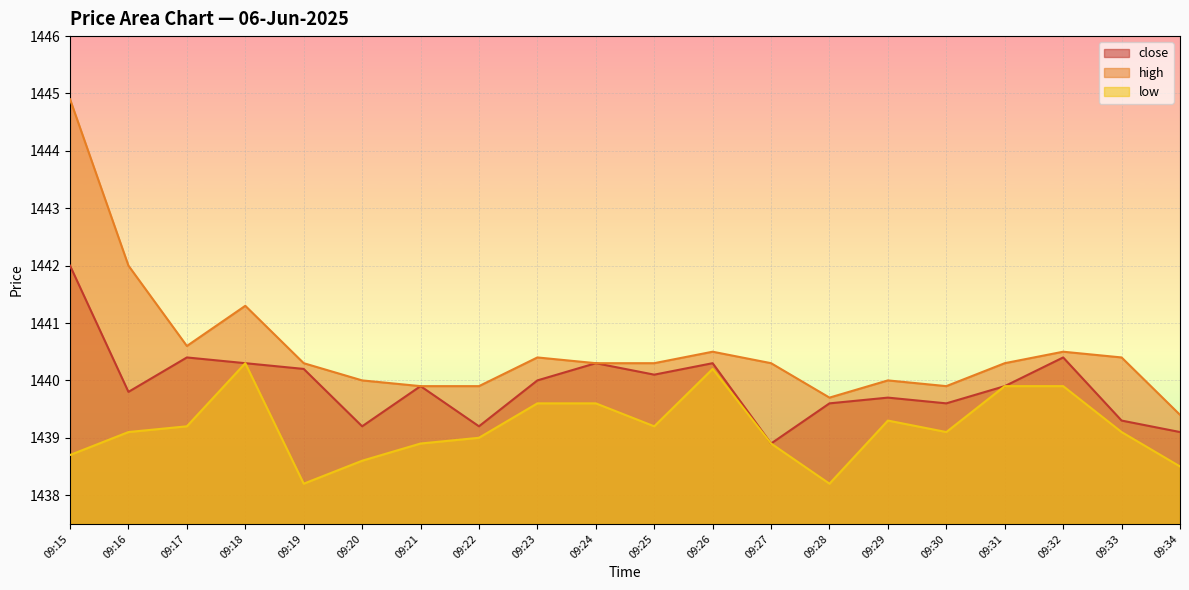

How many series are shown in this chart?

3